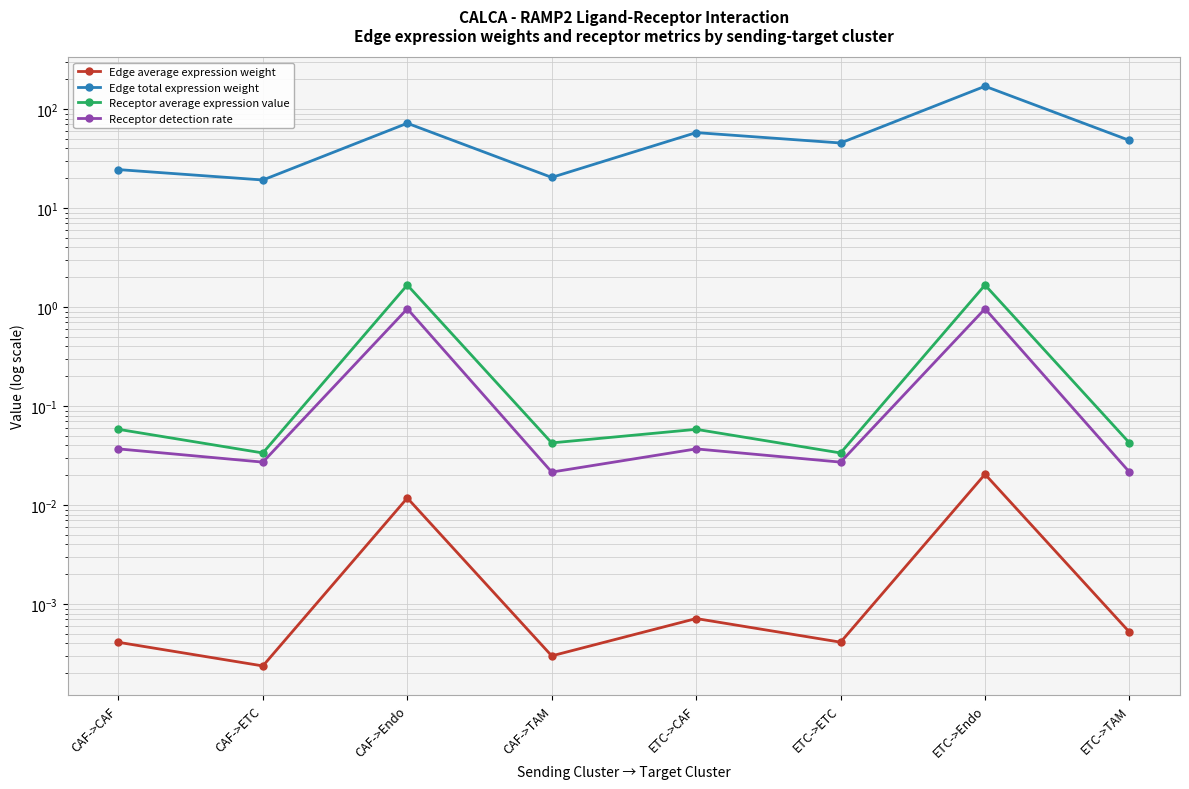

In Receptor detection rate, how many points are lower than both neighbors (excluding endpoints)?

3